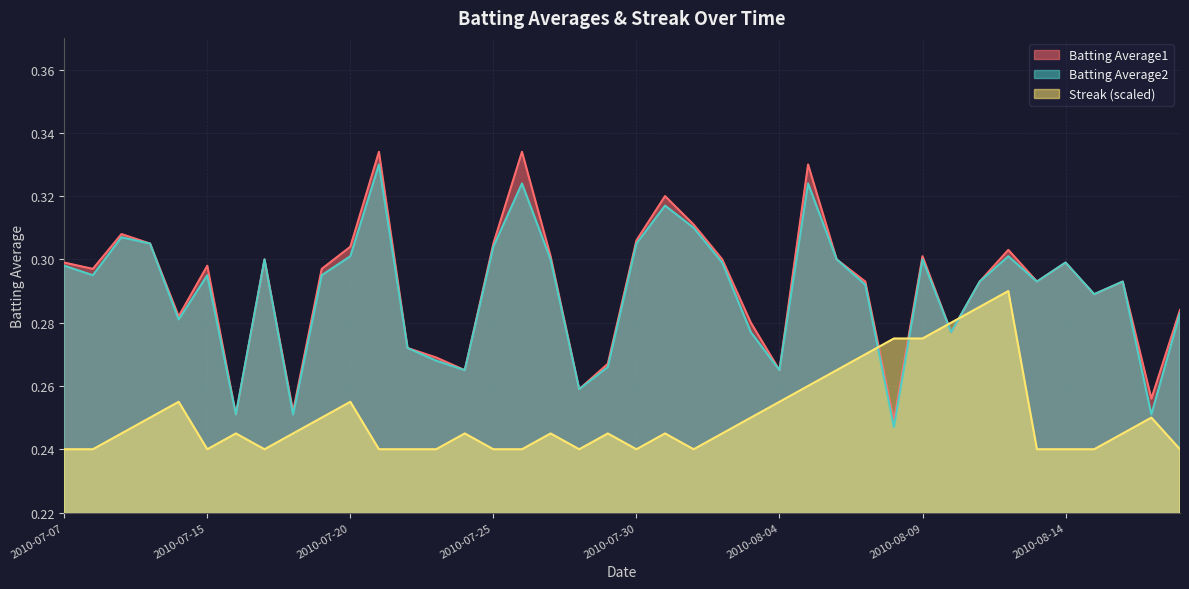

True or false: Batting Average1 and Batting Average2 intersect in this chart.

False